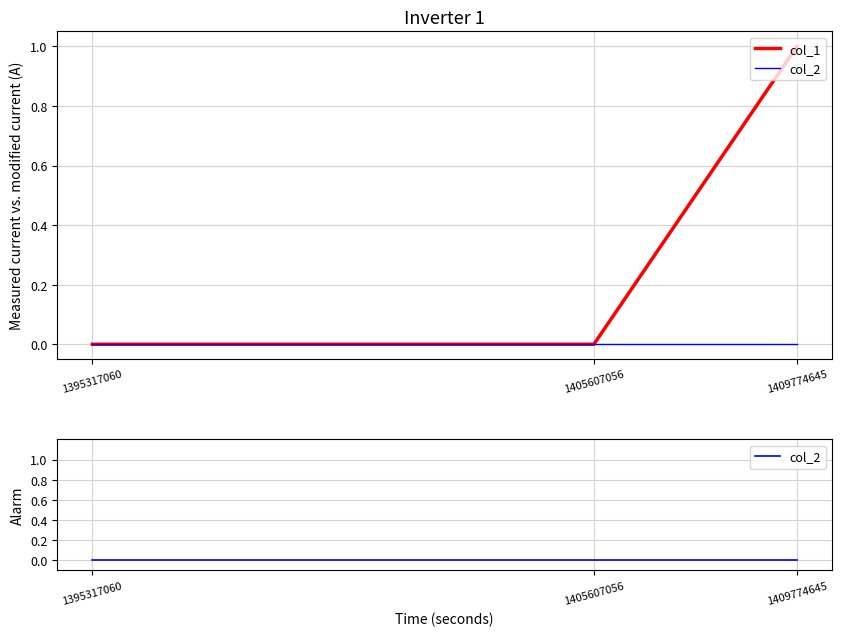

What is the difference between the maximum and minimum values in the col_1 series?

1